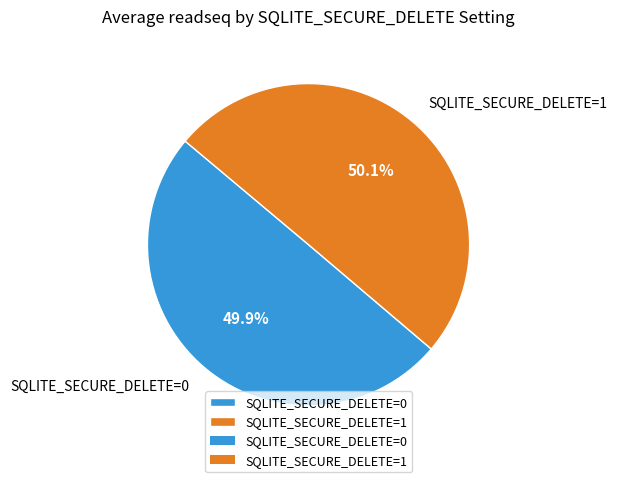

Count the number of slices in the pie.

2